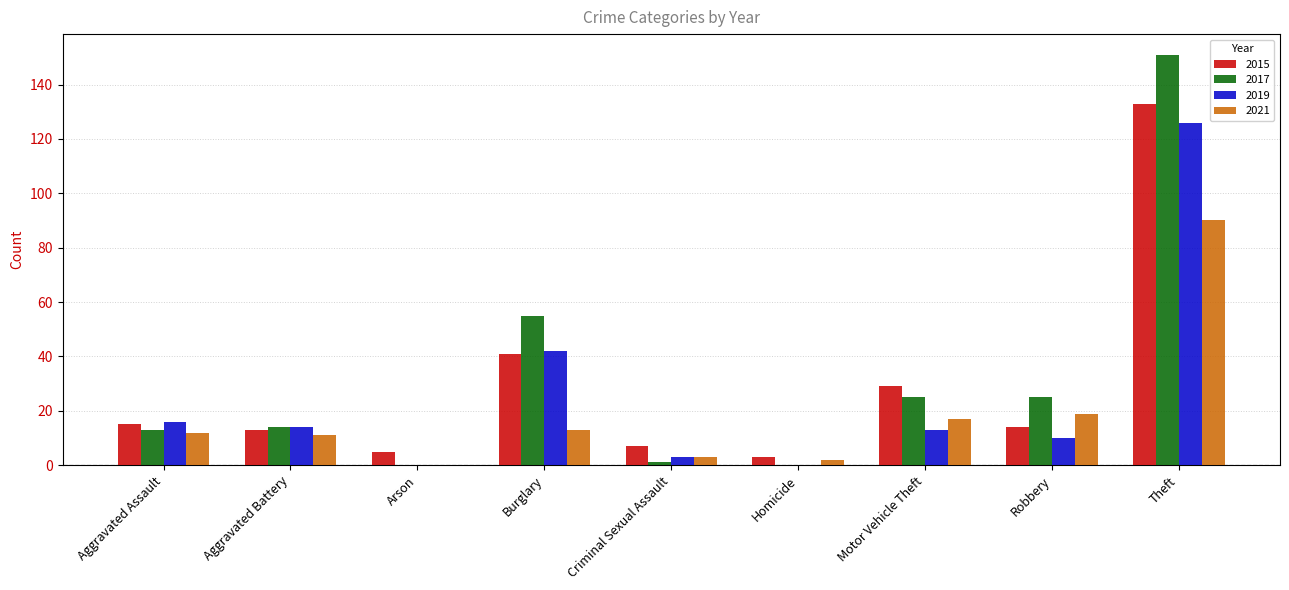

Is the value of 2021 at Robbery greater than the value of 2019 at Aggravated Battery?

Yes